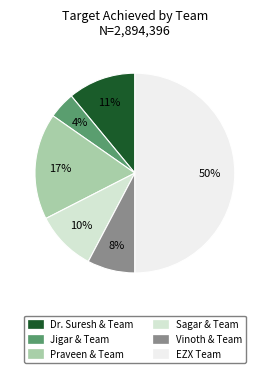

Rank the categories by value from lowest to highest.

Jigar & Team, Vinoth & Team, Sagar & Team, Dr. Suresh & Team, Praveen & Team, EZX Team